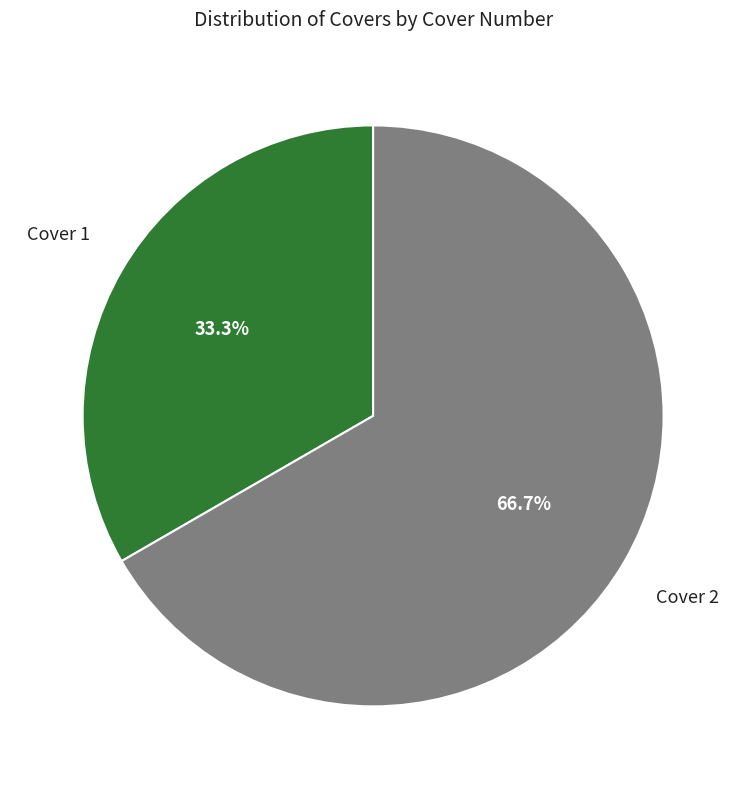

Does any single category account for the majority?

Yes